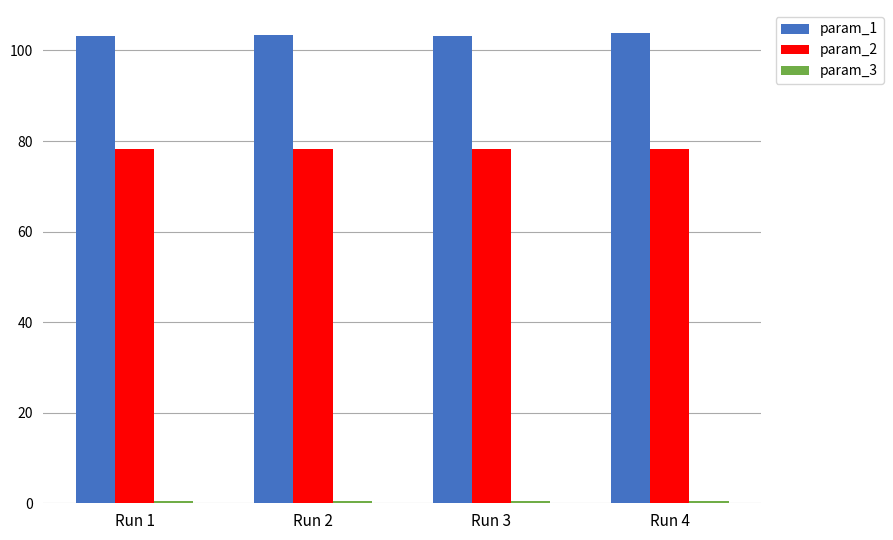

What is the difference between the highest and lowest values at Run 3?

102.8